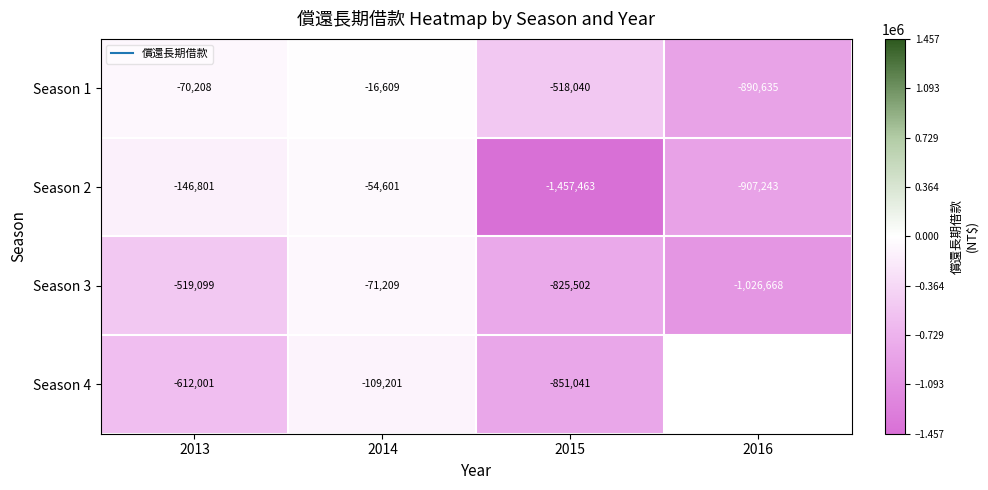

How many data points does each series have?

4